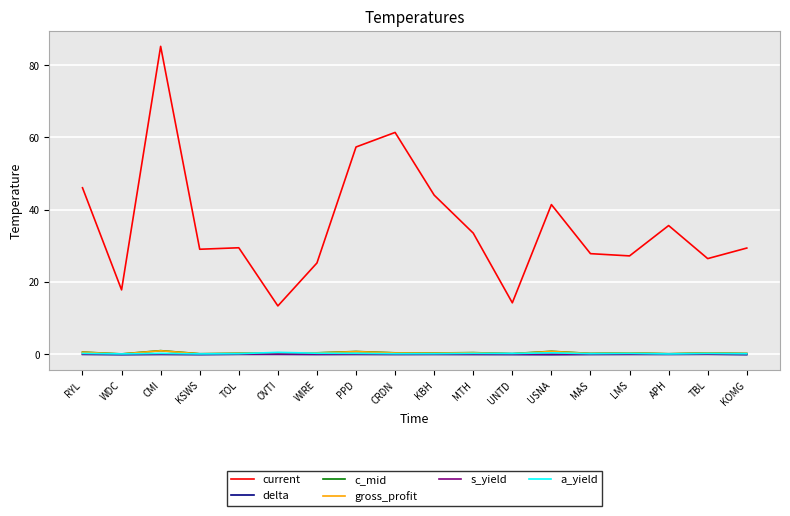

What is the total value across all series at OVTI?

14.5